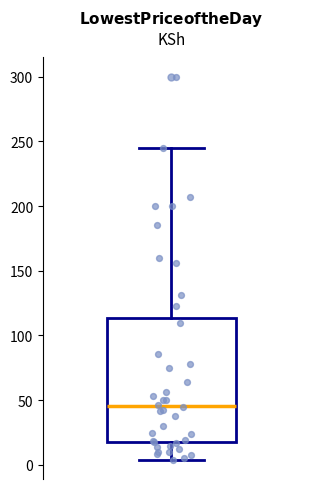

Read this box plot against the y-axis: the position of the median line, the range covered by the box, and the ends of both whiskers. The values are not printed on the chart, so give them approximately, as read against the axis.

median 45, box 15 to 115, whiskers 5 to 245